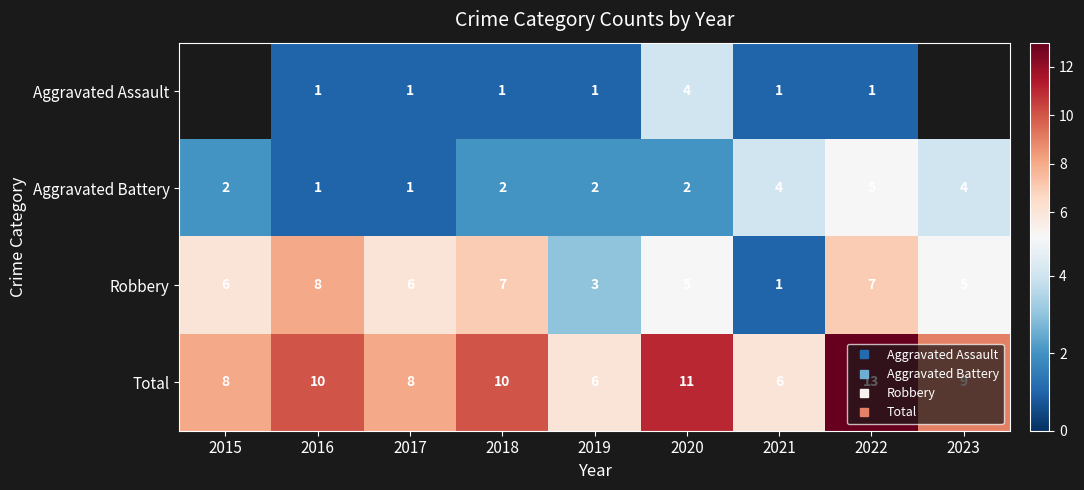

Which series has the largest total across all categories?

Total